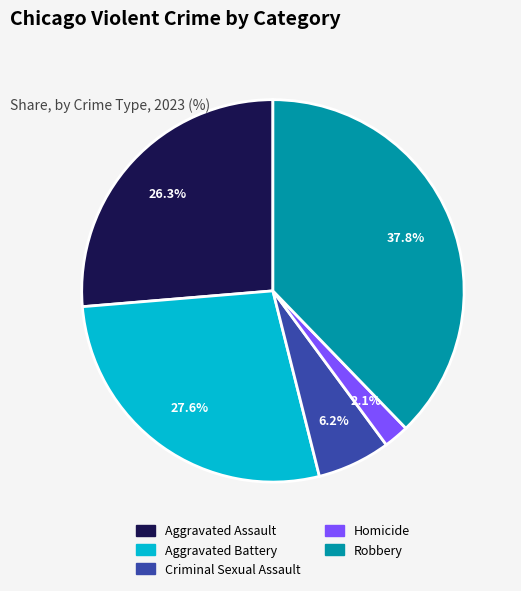

To the nearest percent, what percentage of the pie is Robbery?

38%